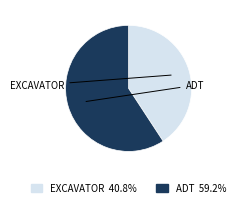

Does EXCAVATOR account for over 50% of the chart?

No